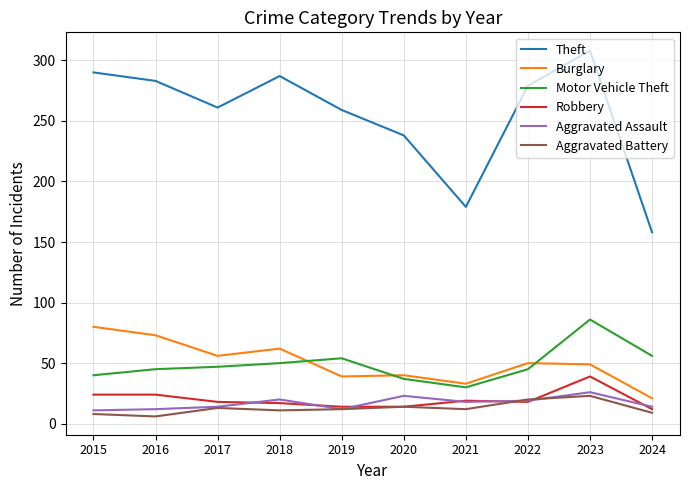

What is the difference between the maximum and second lowest values in the Motor Vehicle Theft series?

49